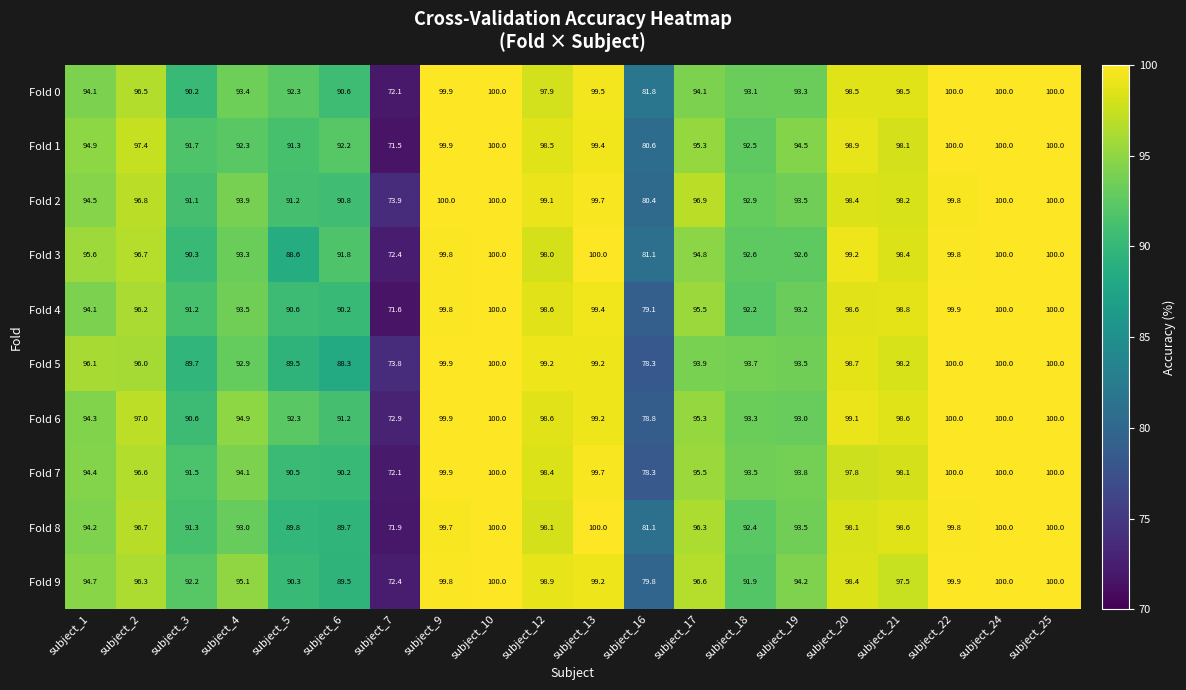

How many categories are shown in the chart?

20